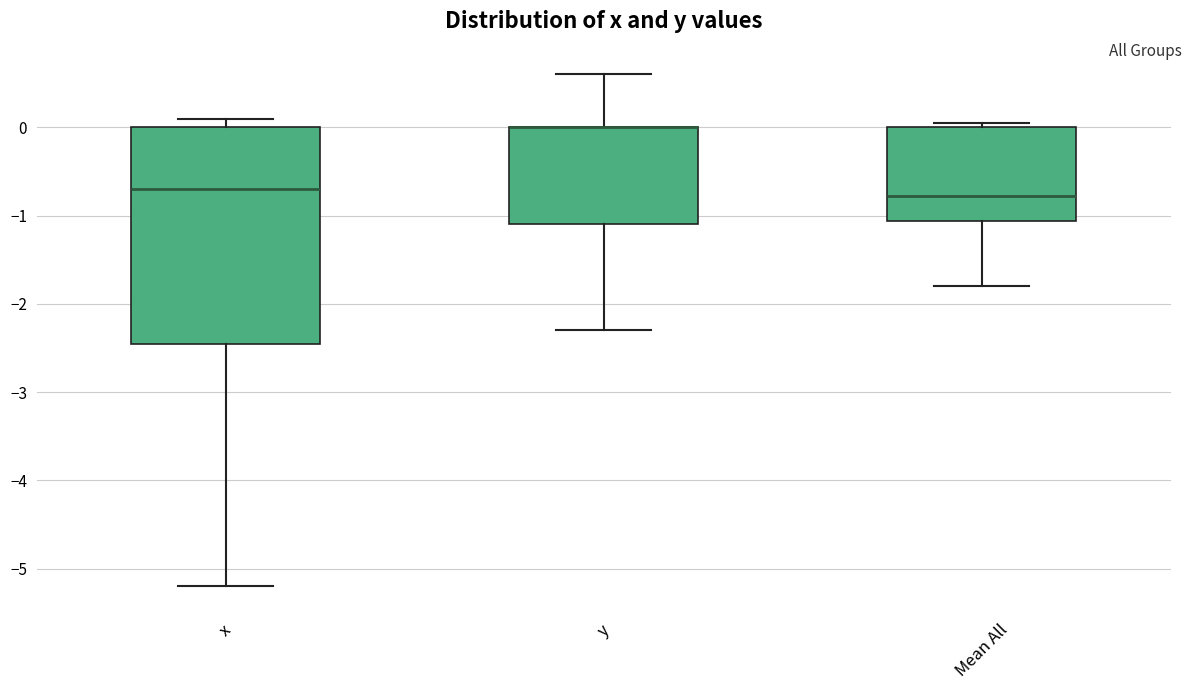

Where does the lower whisker of the box for Mean All end on the y-axis? The values are not printed on the chart, so give them approximately, as read against the axis.

-1.8